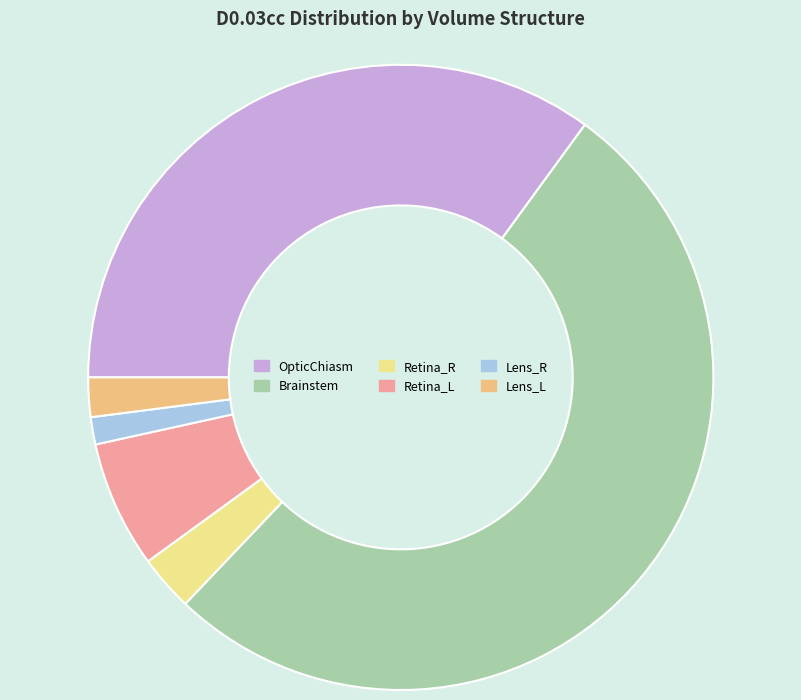

To the nearest percent, what is the difference between the Brainstem and OpticChiasm slice percentages?

17%